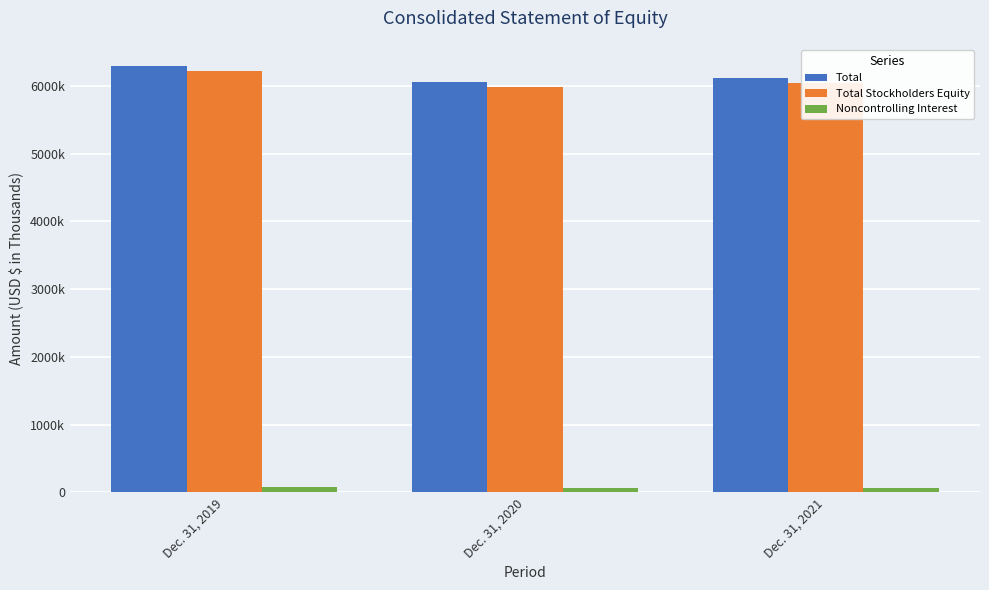

At which label does Total first exceed 6109932?

Dec. 31, 2019